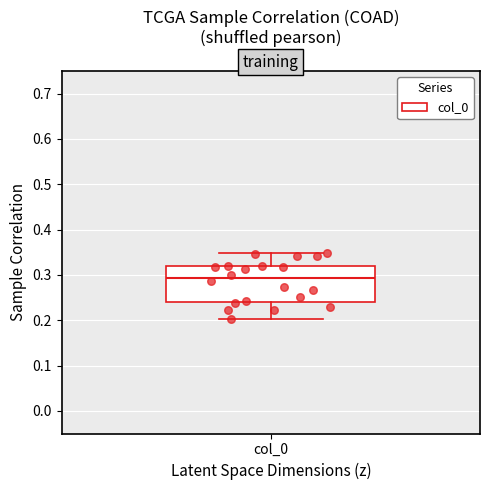

Transcribe this box plot: give where the median line is, the range the box spans, and where the two whiskers end, as read against the y-axis. The values are not printed on the chart, so give them approximately, as read against the axis.

median 0.29, box 0.24 to 0.32, whiskers 0.20 to 0.35